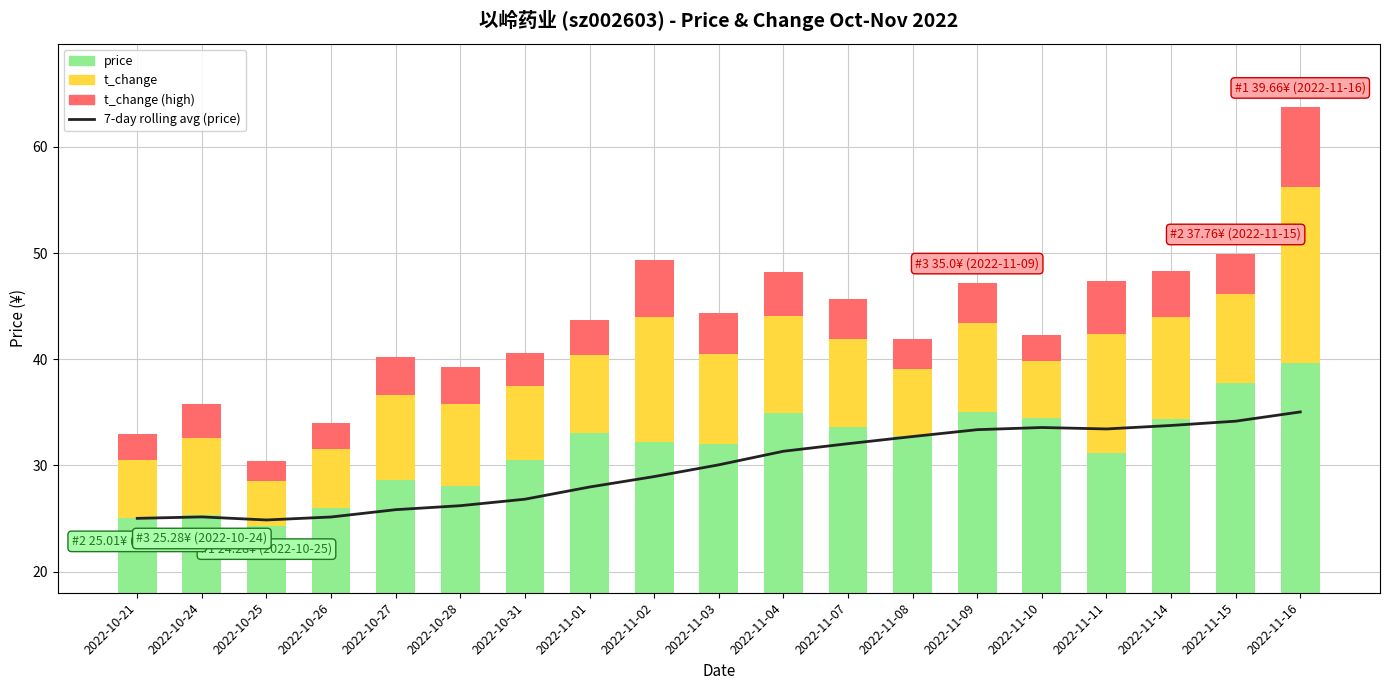

Which series changed the most between 2022-10-28 and 2022-11-11?

7-day rolling avg (price)